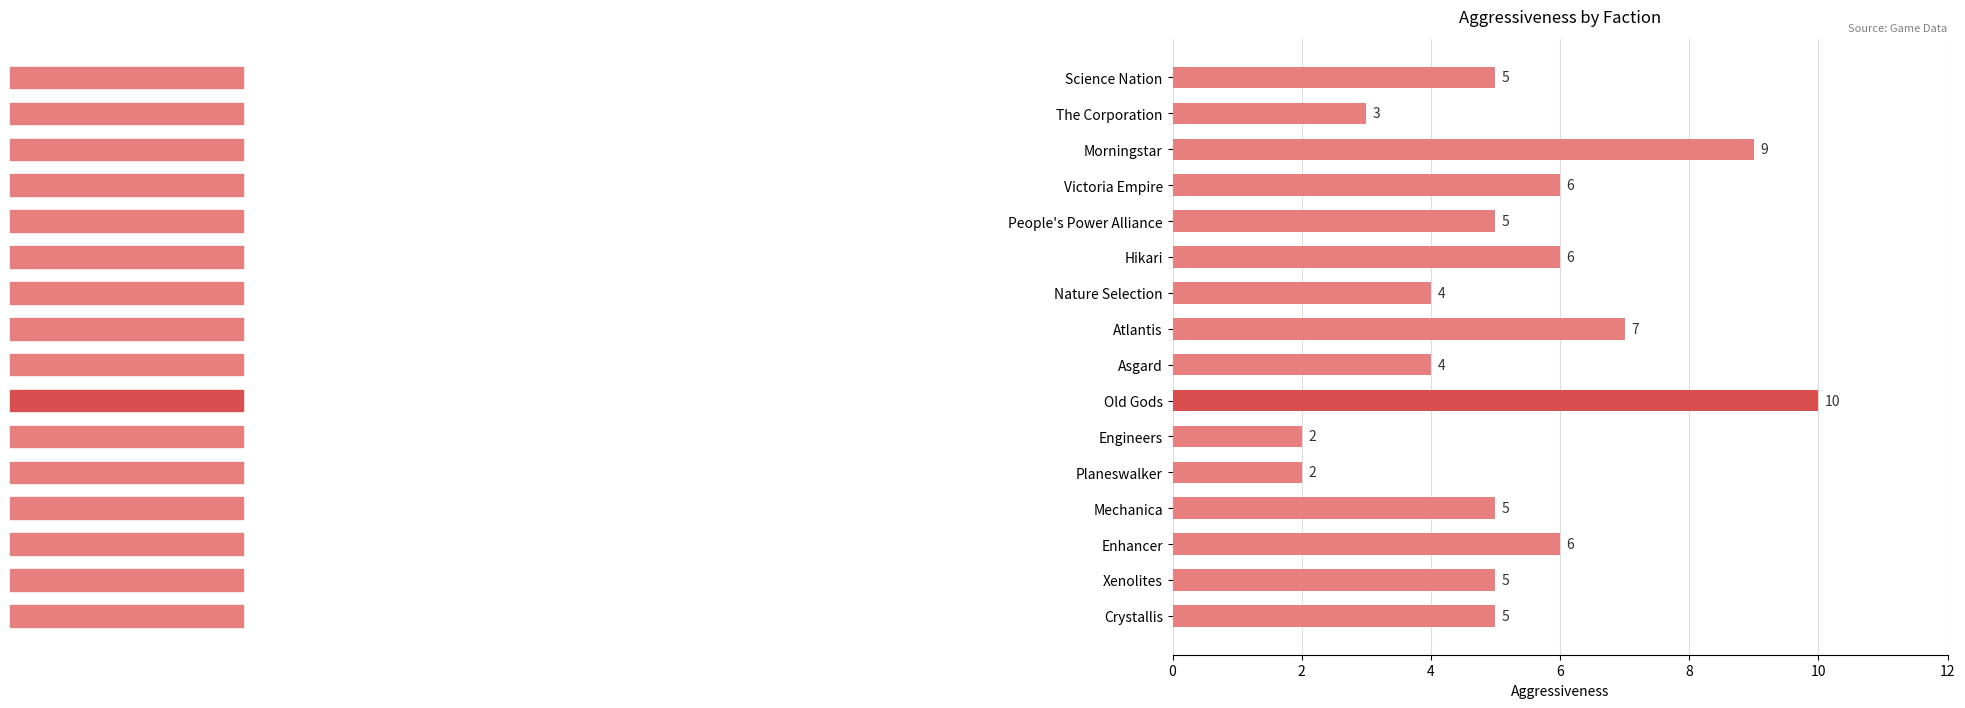

Between The Corporation and Mechanica, which is larger?

Mechanica